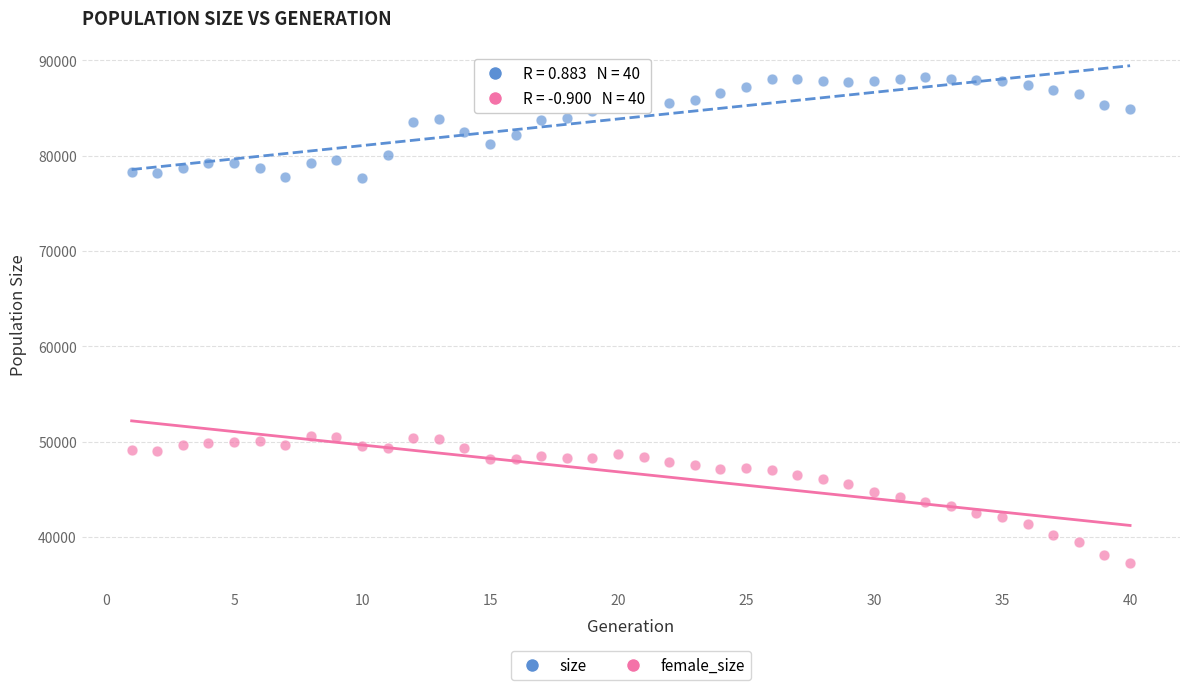

Which series contains the lowest Y value?

female_size